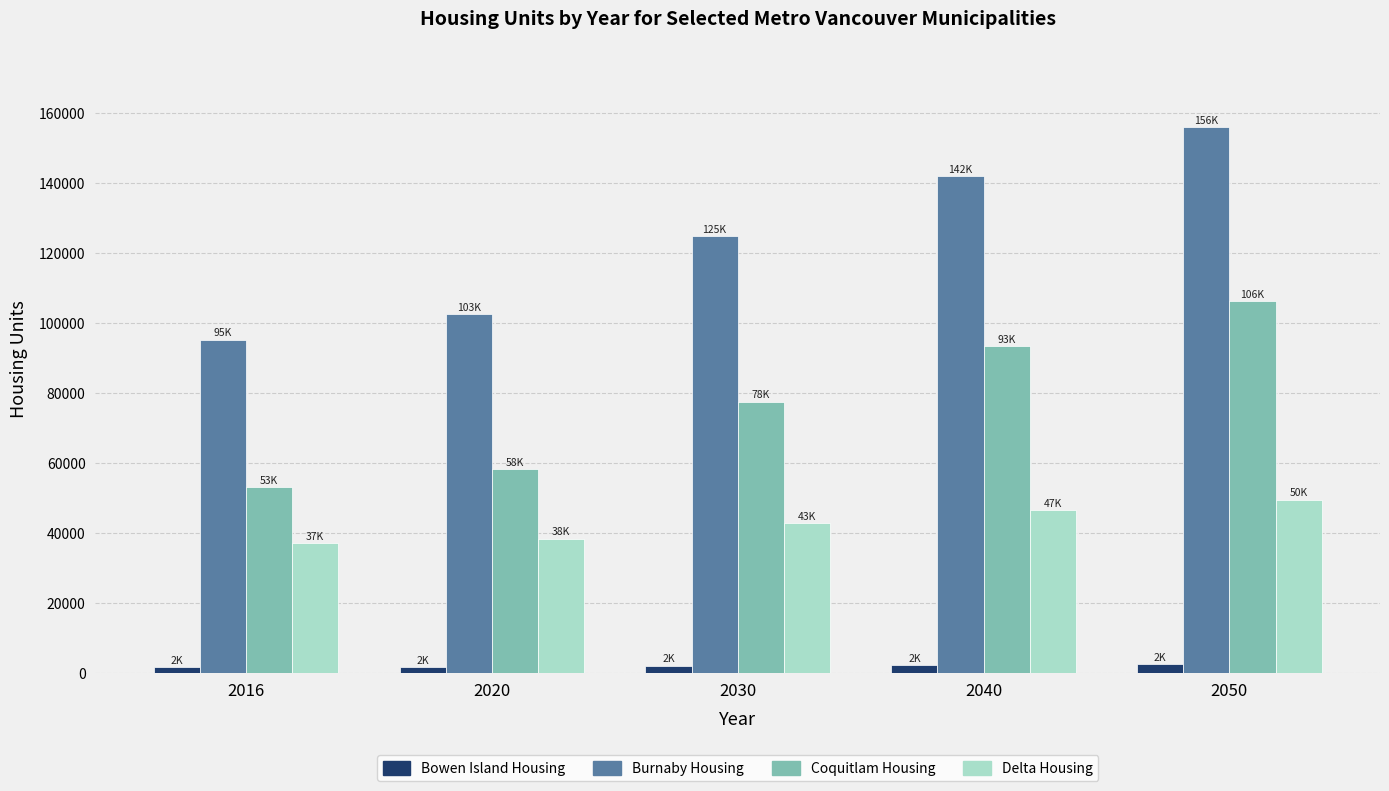

The value of Burnaby Housing at 2050 is 156000. True or false?

True